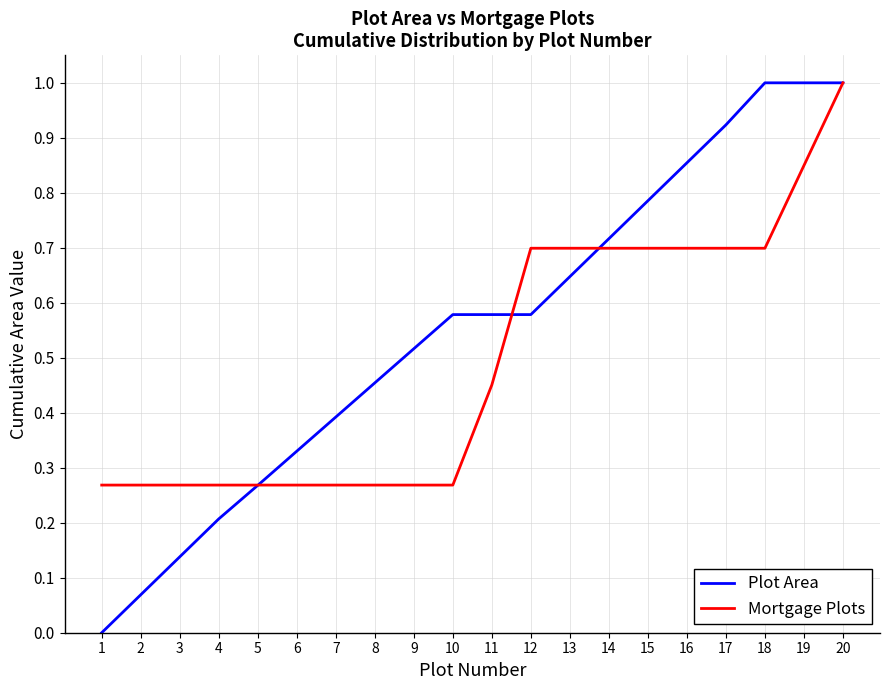

At 15, list the series in order from smallest to largest.

Mortgage Plots, Plot Area